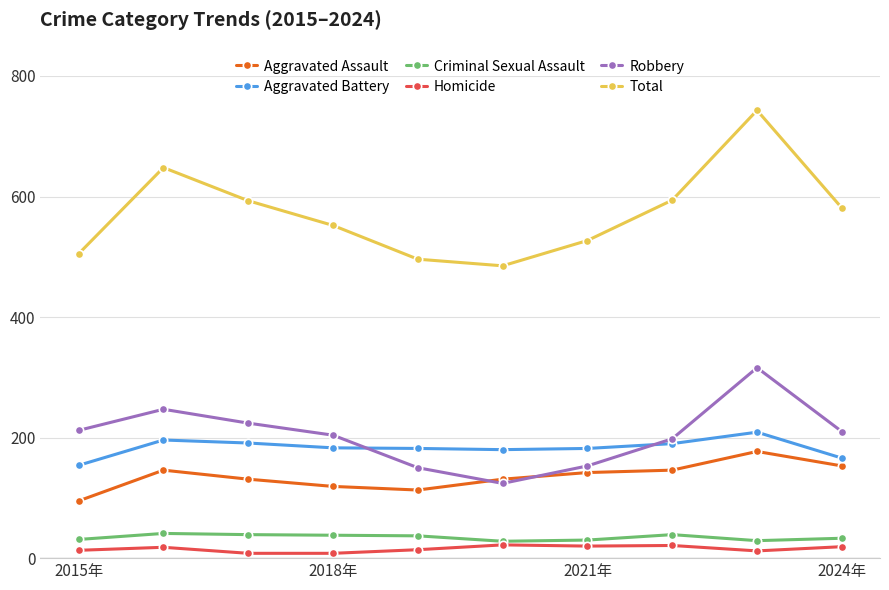

Which series has the largest range (max minus min)?

Total